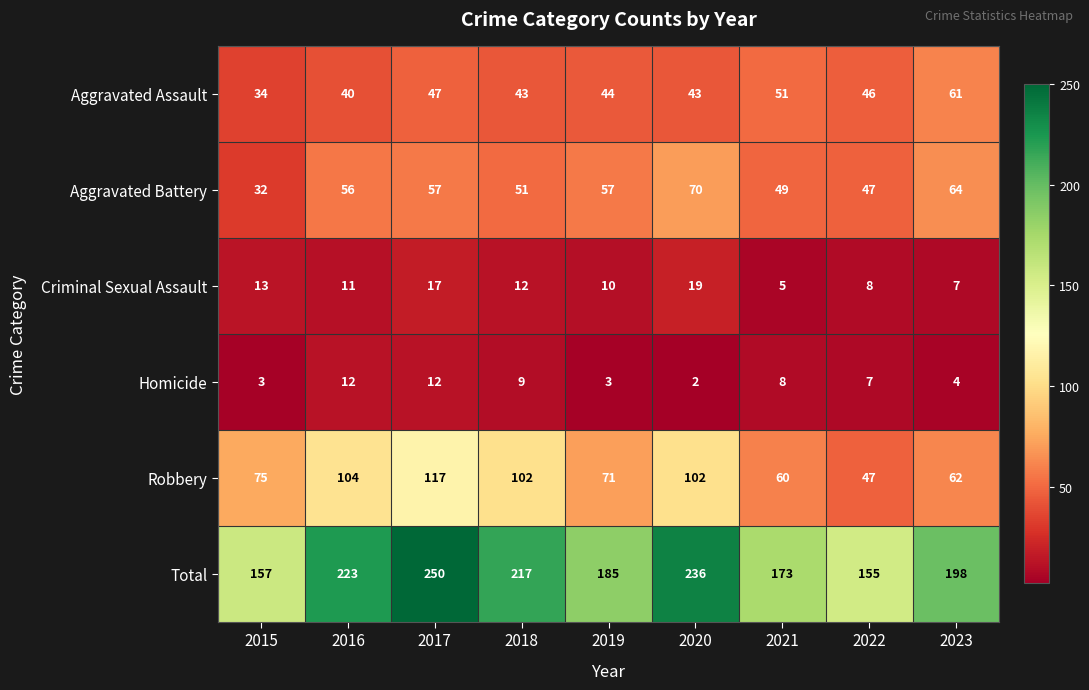

Which series changed the most between 2016 and 2019?

Total